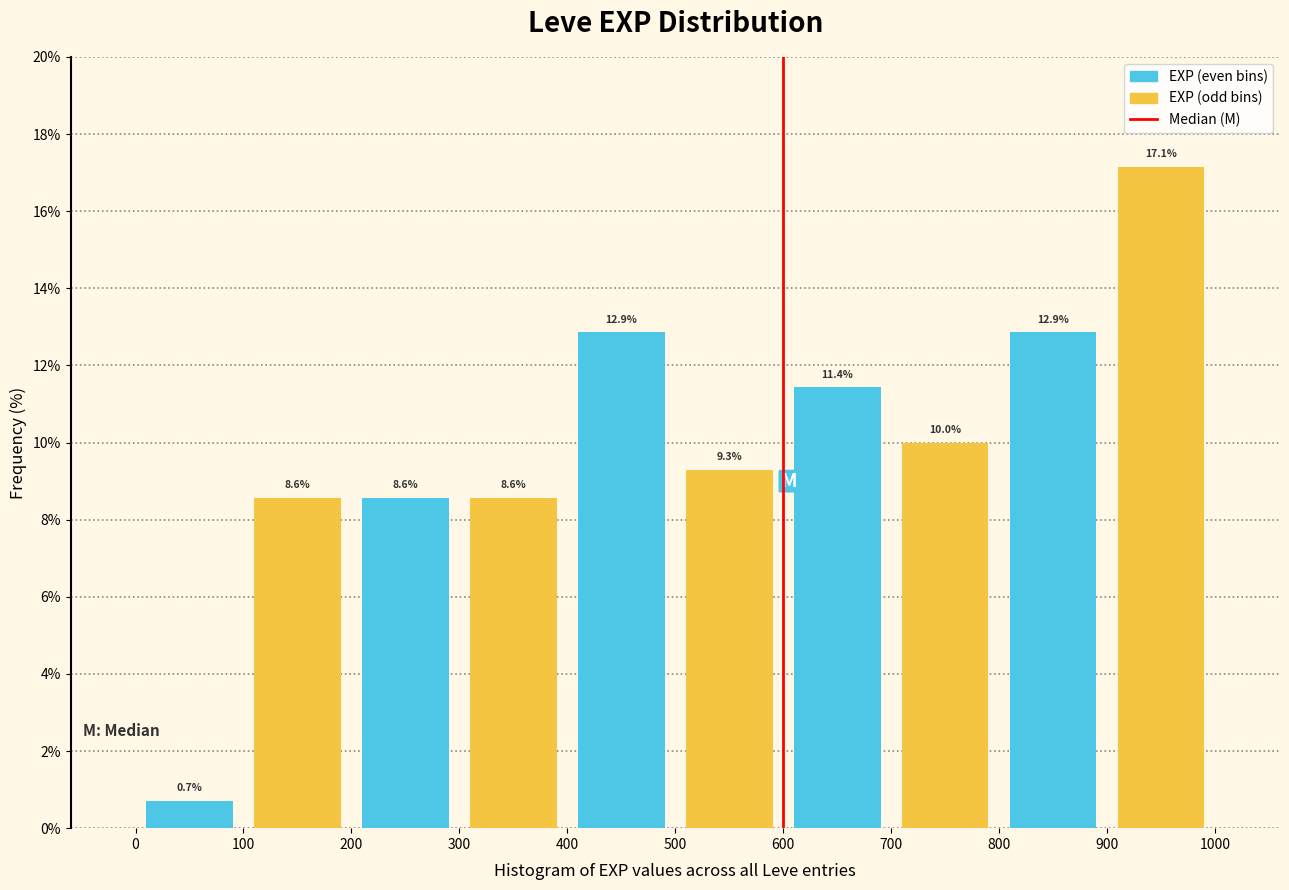

Over which range of the x-axis is the bar tallest?

900 to 1000